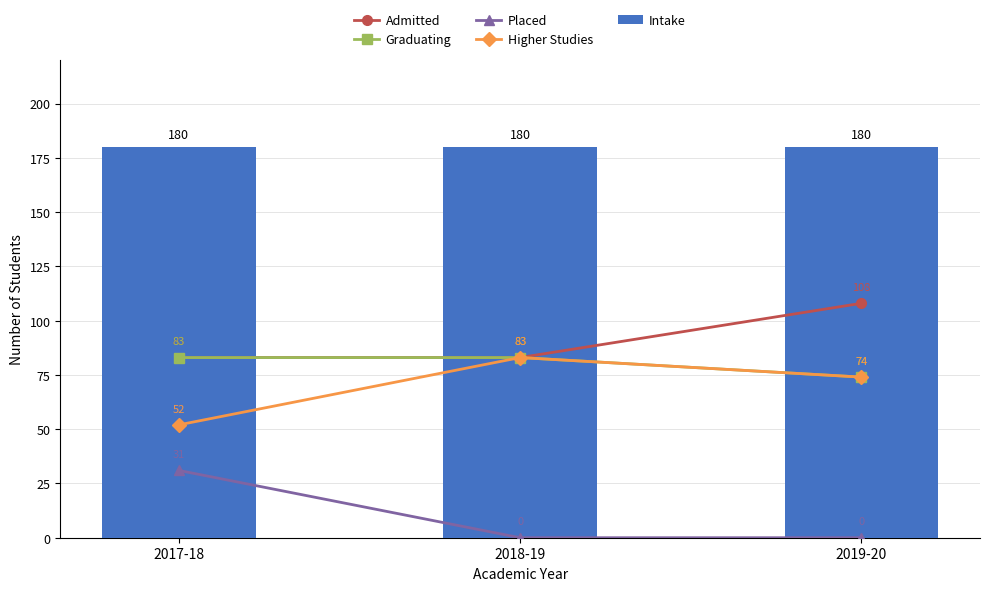

Reading left to right, transcribe all the data shown in this chart.

Admitted: 83	83	108
Graduating: 83	83	74
Placed: 31	0	0
Higher Studies: 52	83	74
Intake: 180	180	180